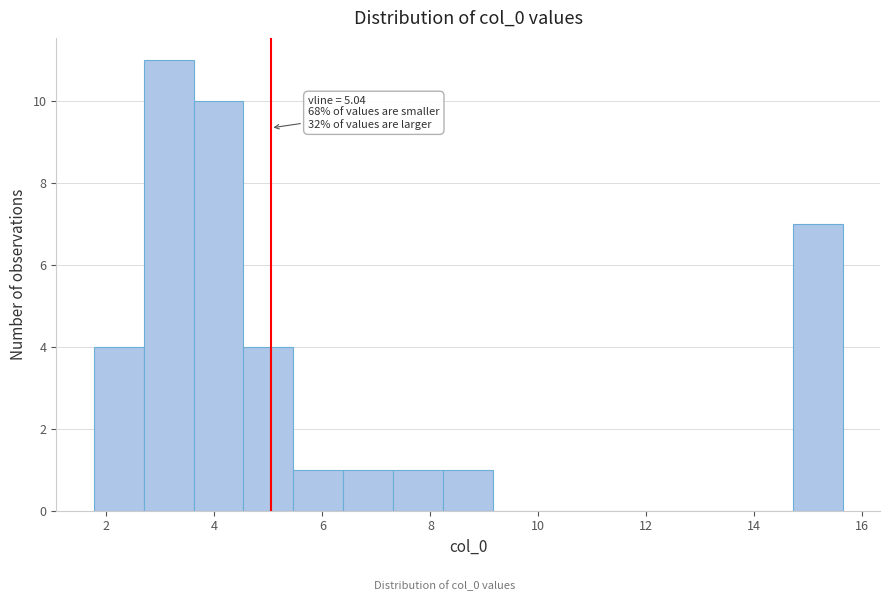

Over which range of the x-axis is the bar tallest?

2.6 to 3.6